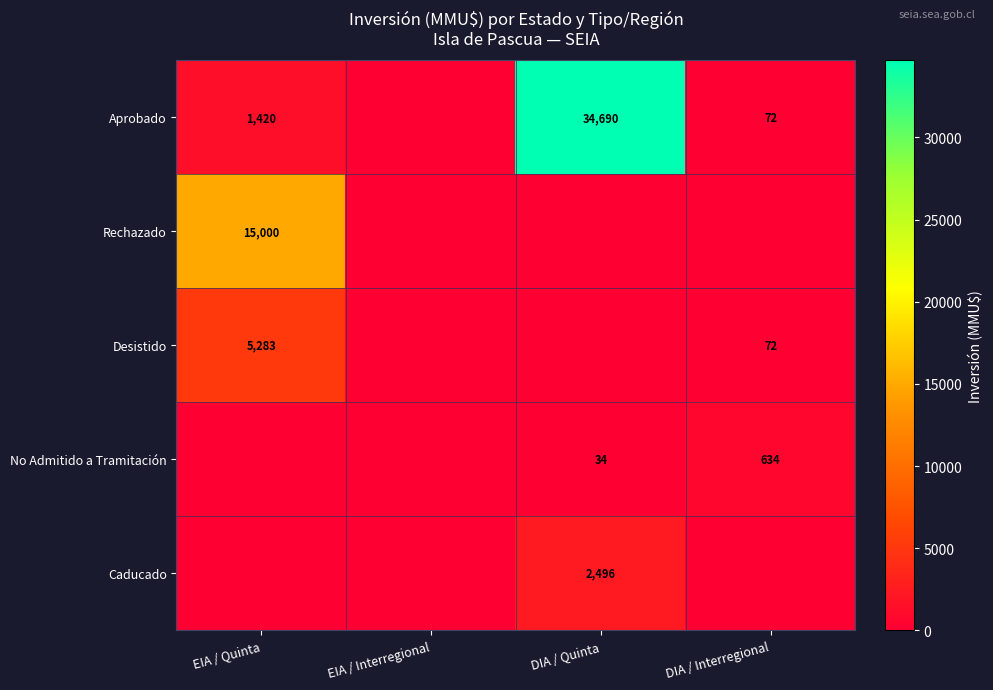

The Caducado series shows 4348 at DIA / Quinta. True or false?

False